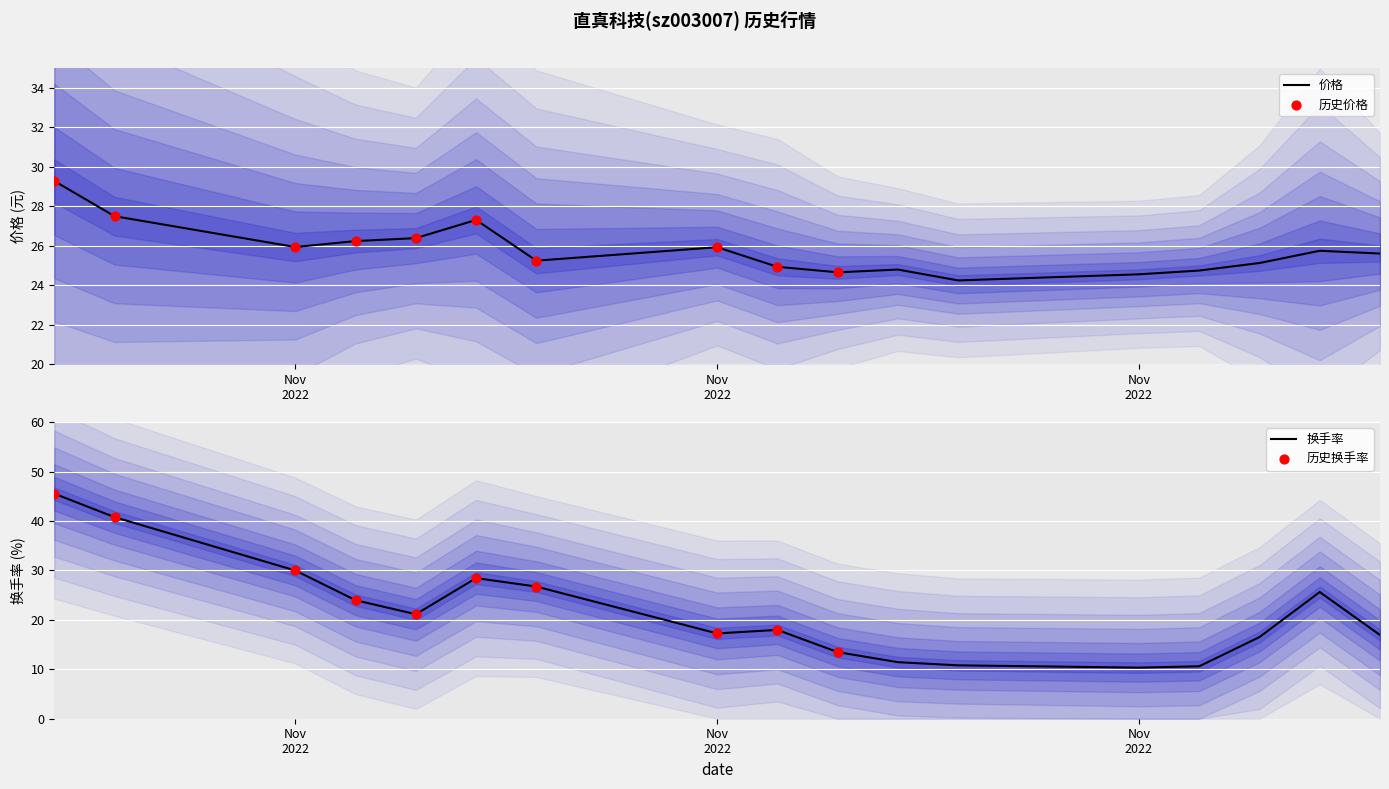

Which series has the largest total across all categories?

价格